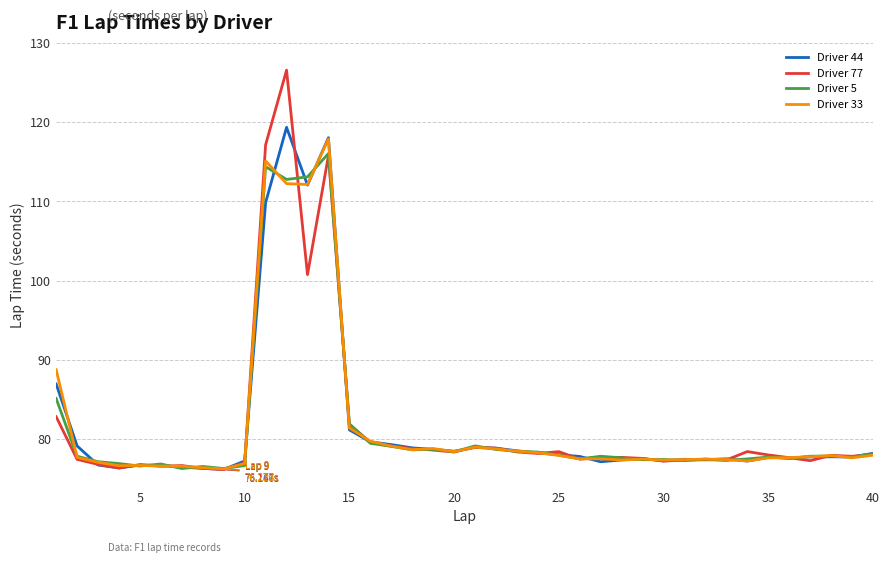

What is the smallest value displayed?

76.1